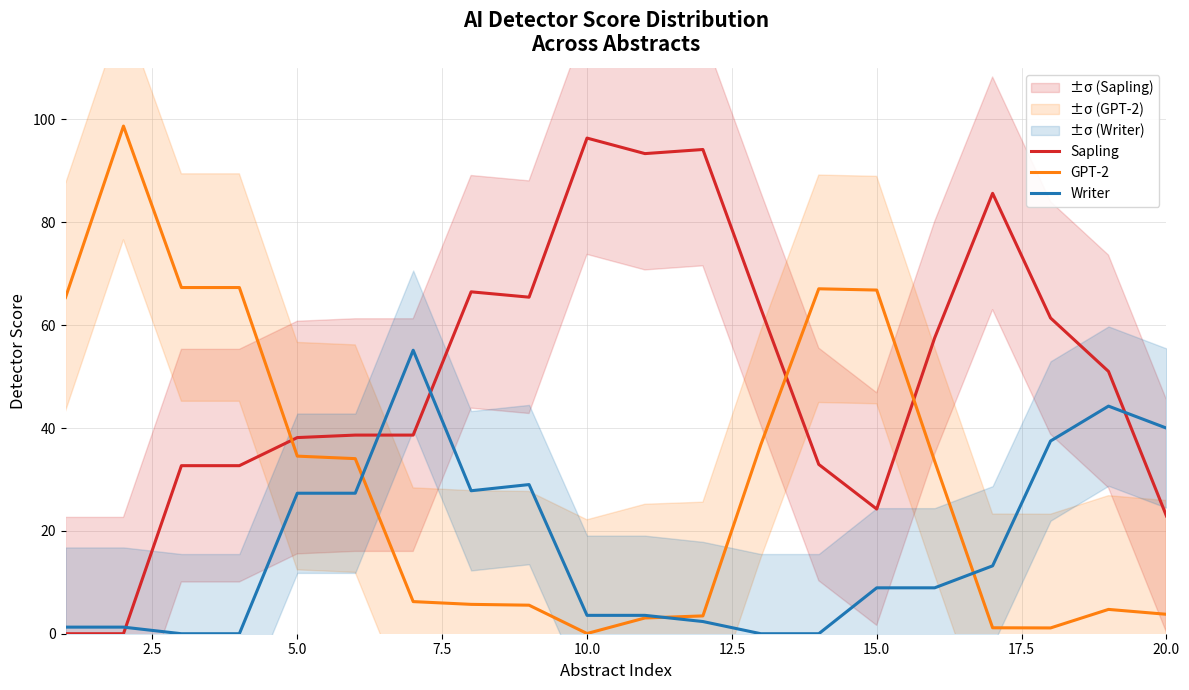

How many lines are shown in the chart?

3